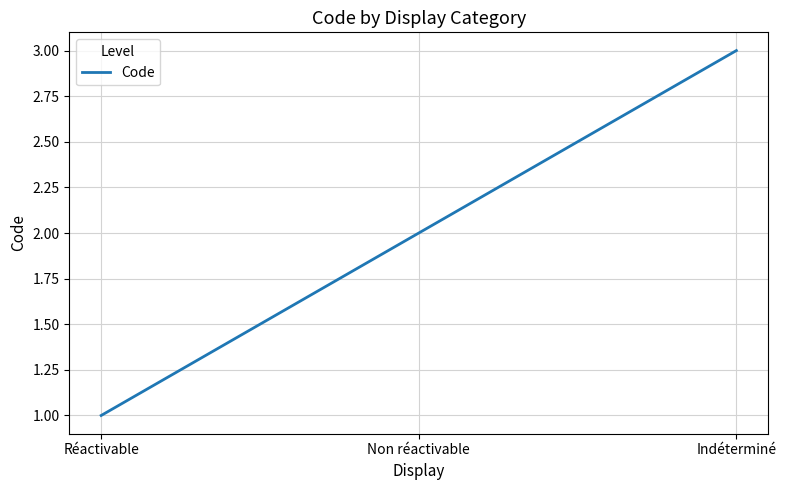

What is the change in value from Non réactivable to Indéterminé?

+1